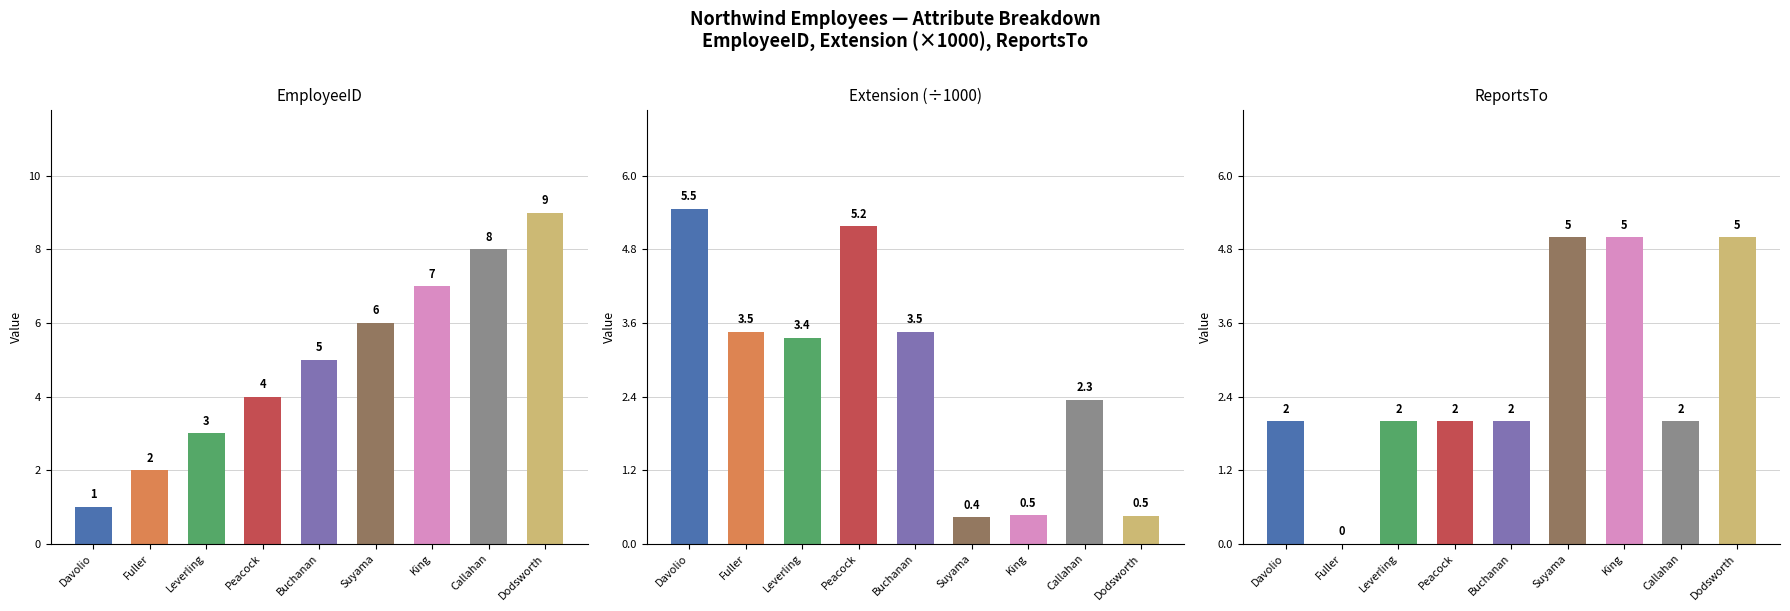

Count the number of categories in the chart.

9